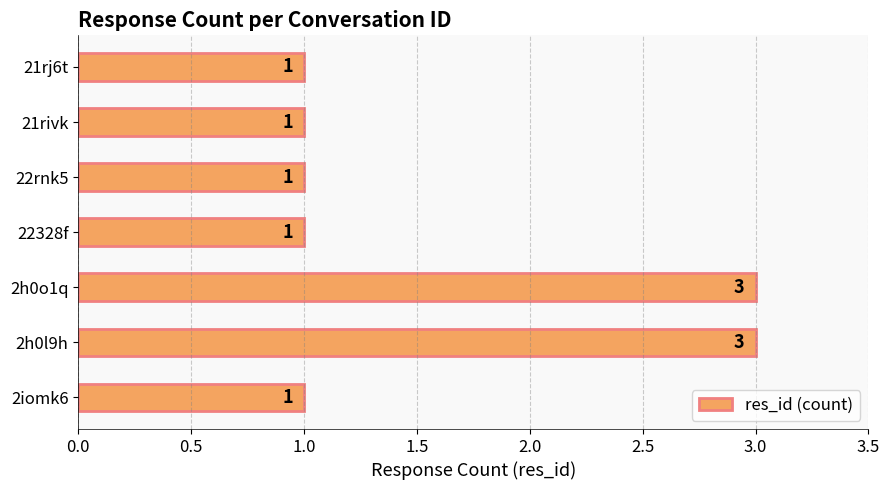

What is the ratio of the value at 22rnk5 to the value at 21rivk?

1.0